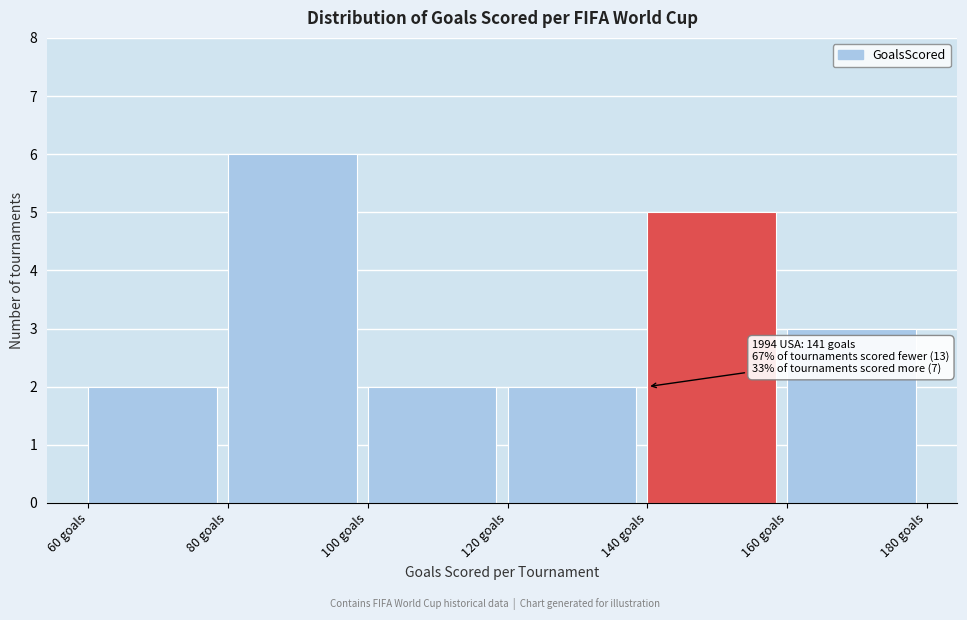

Over which range of the x-axis is the bar tallest?

80 to 100